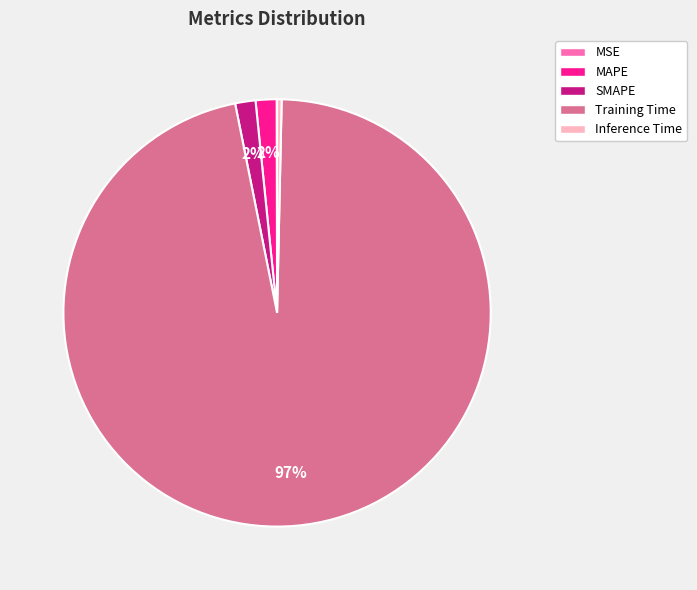

To the nearest percent, what is the difference between the largest and smallest slice percentages?

96%